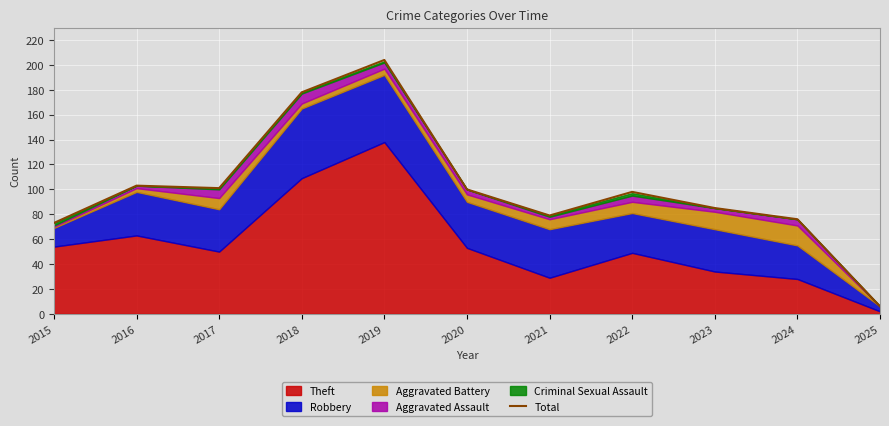

Which label corresponds to the largest value in the chart?

2019